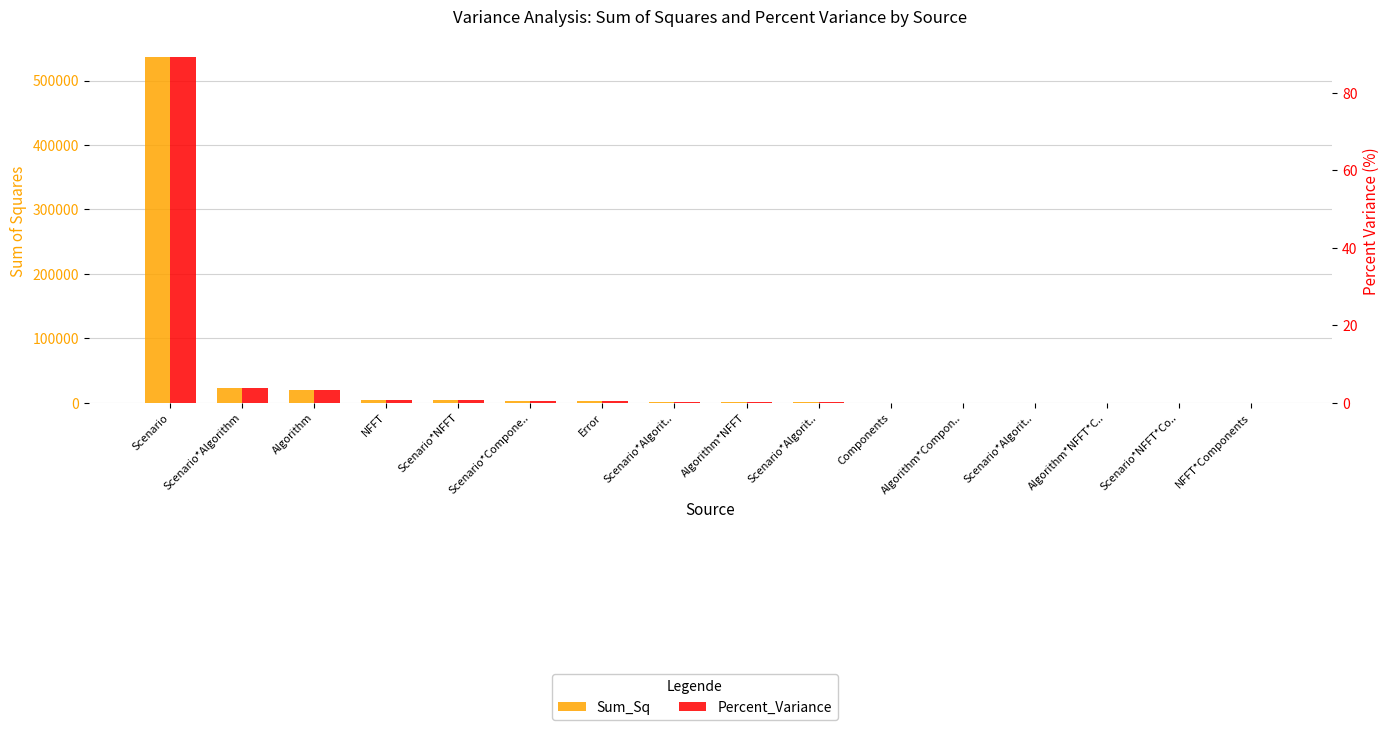

How many values in the Sum_Sq series are below 1970?

8